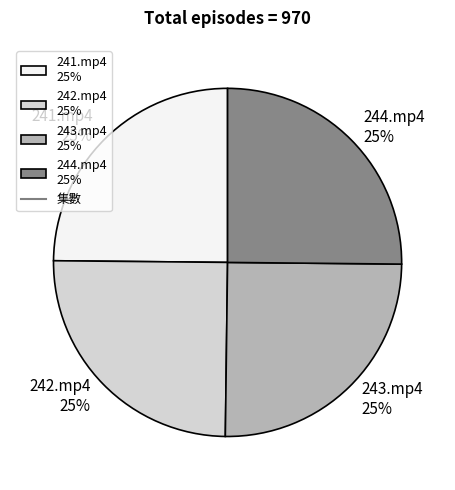

What is the ratio of the value at 243.mp4 25% to the value at 242.mp4 25%?

1.0